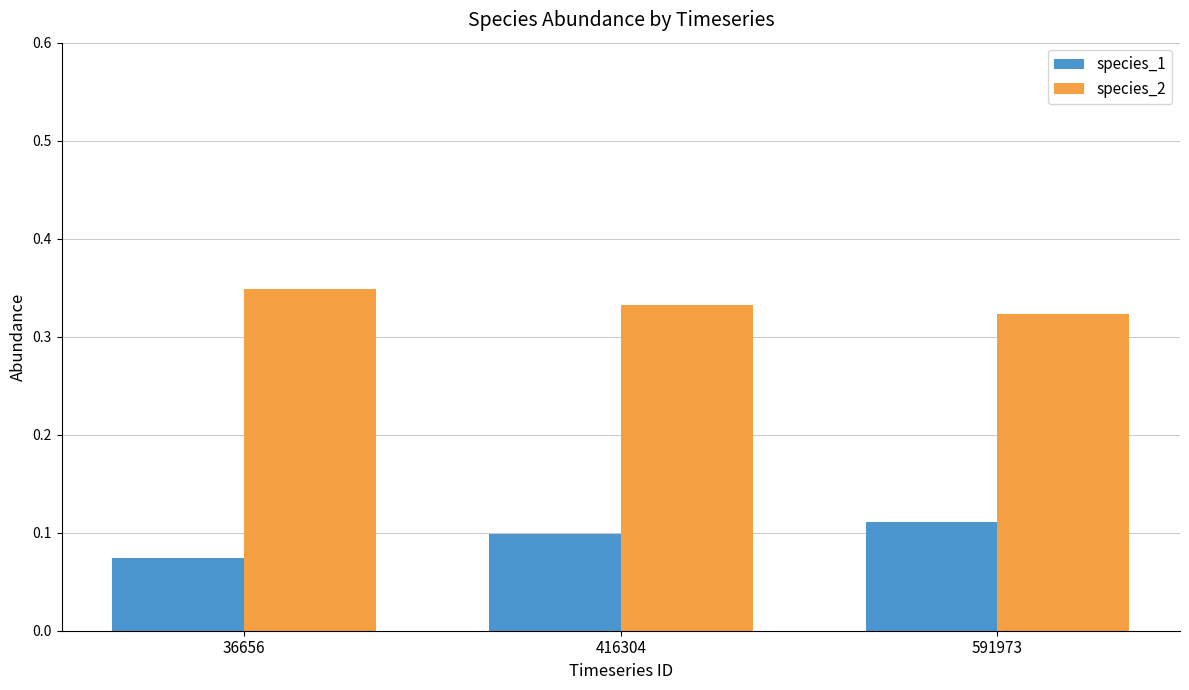

At which label does species_1 reach its minimum?

36656